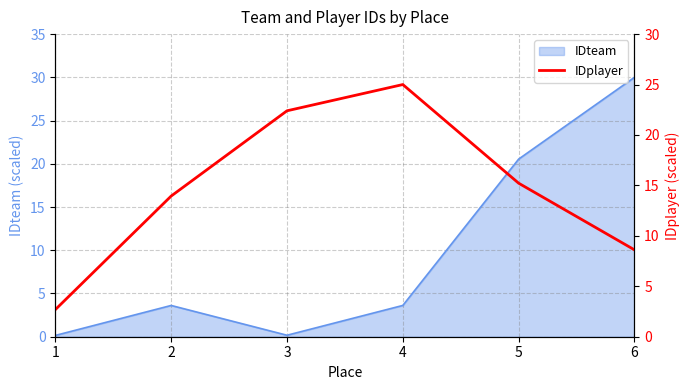

True or false: there are more than 0 points higher than both neighbors.

True